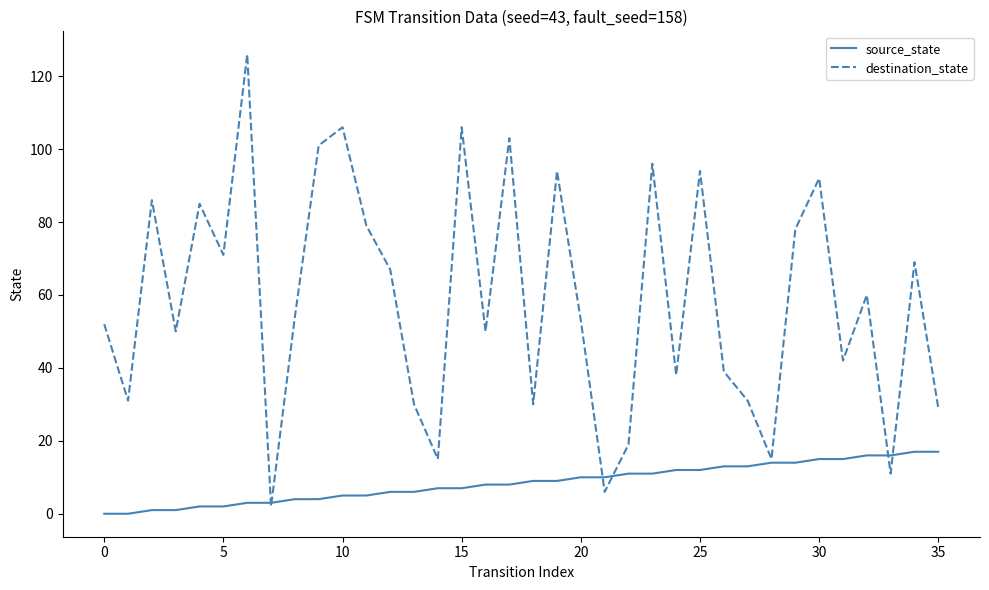

List the series in order of their peak value, lowest first.

source_state, destination_state